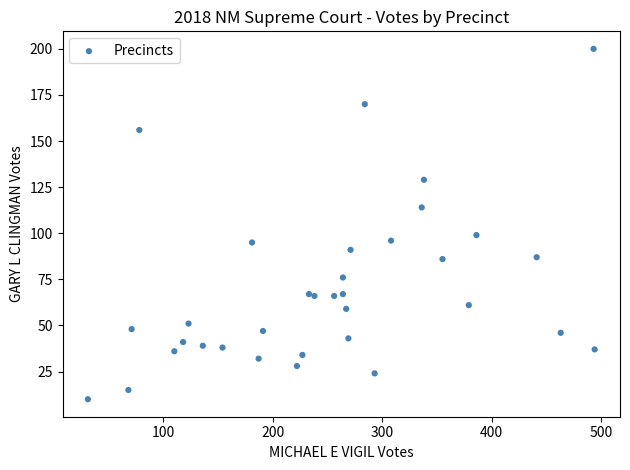

What Y value in the scatter plot is closest to 105?

99